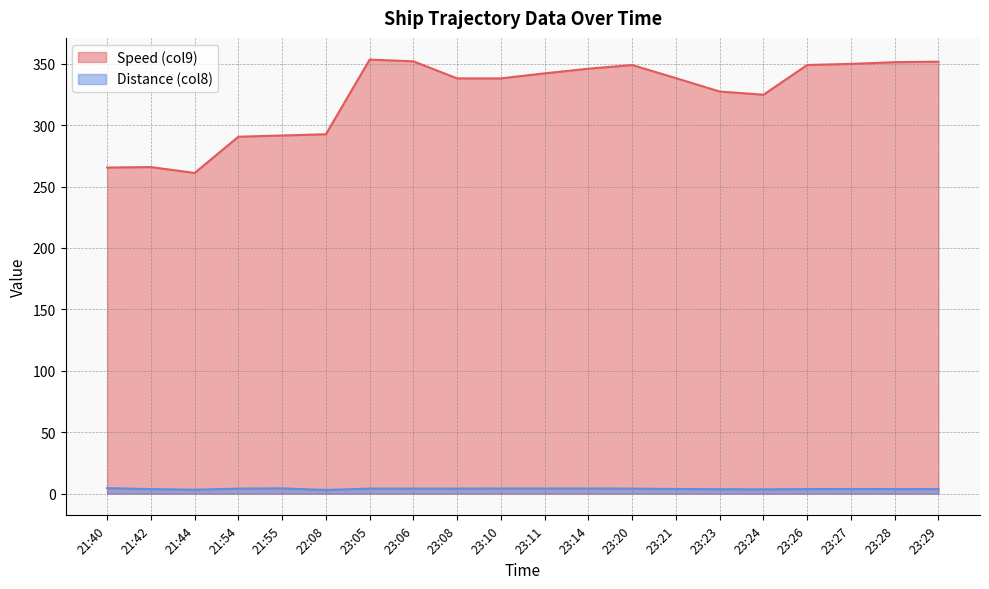

True or false: Speed (col9) has more than 2 points higher than both neighbors.

True